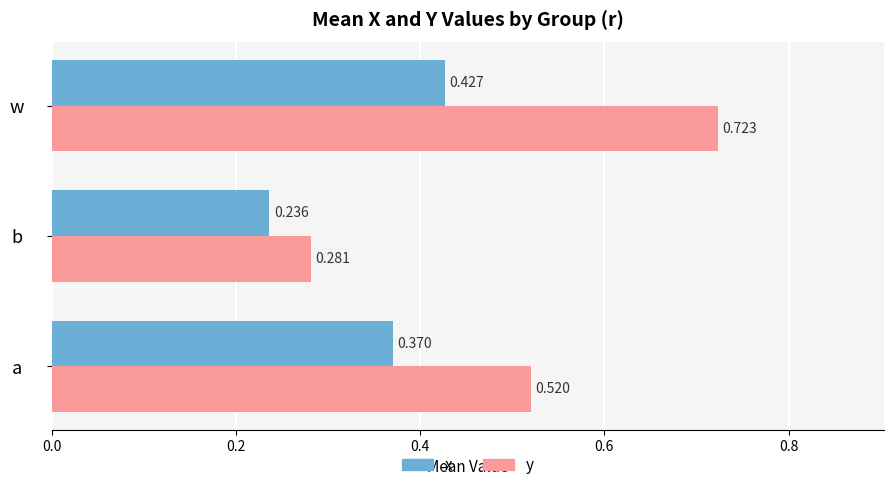

List the labels in order of y value, smallest first.

b, a, w